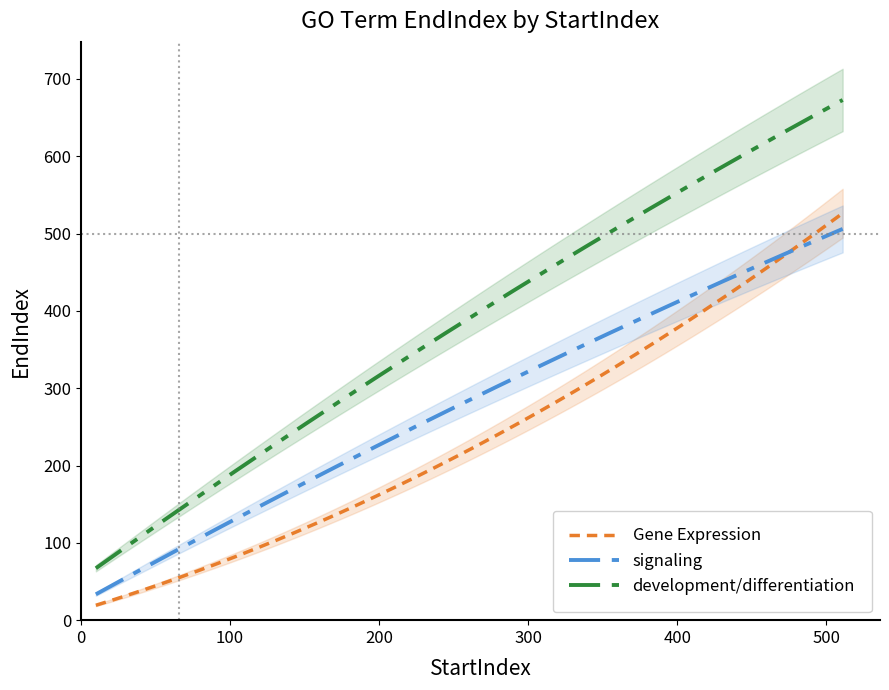

Between 0 and 1, which is larger?

1